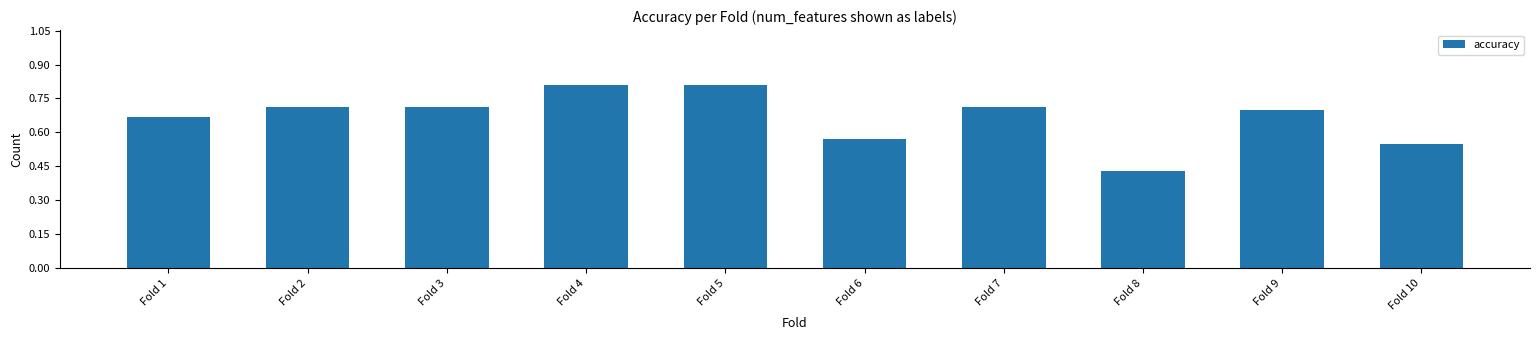

Count the number of categories in the chart.

10